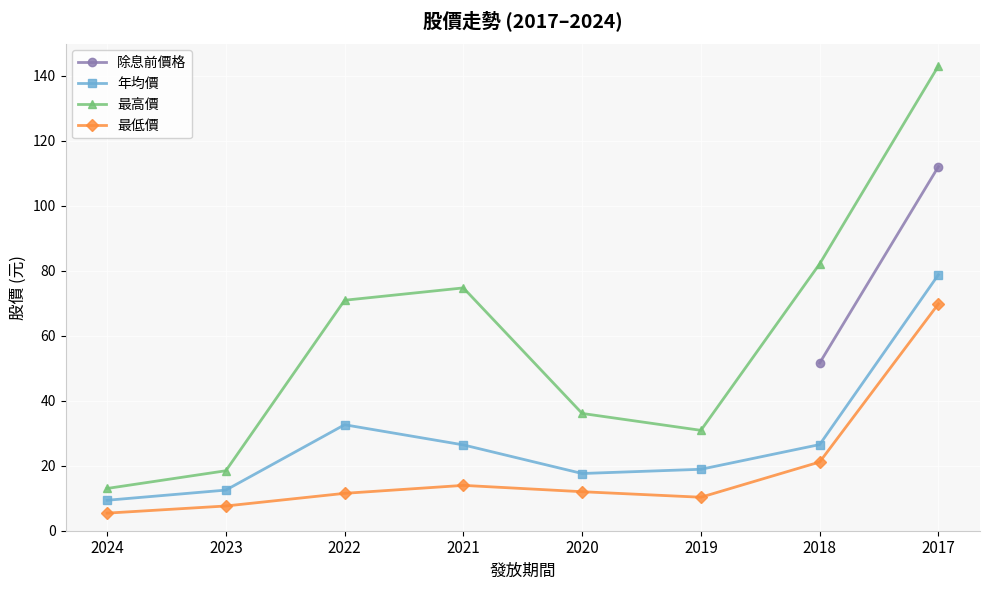

How many lines are shown in the chart?

4